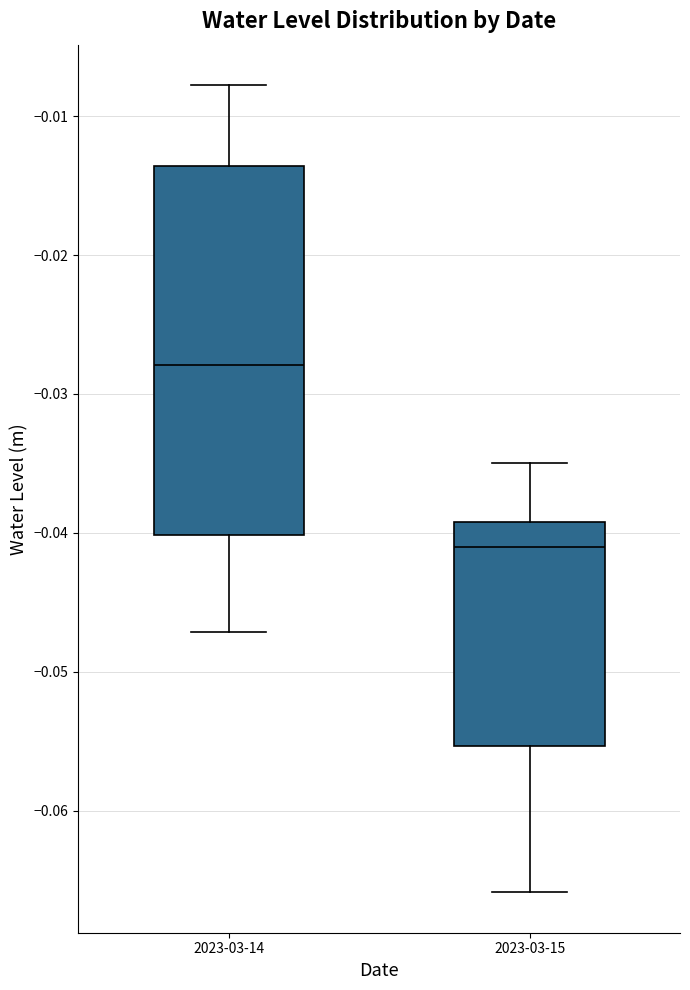

Reading left to right, transcribe this box plot: for each box, give where its median line is, the range the box spans, and where its two whiskers end, as read against the y-axis. The values are not printed on the chart, so give them approximately, as read against the axis.

2023-03-14: median -0.028, box -0.040 to -0.014, whiskers -0.047 to -0.008
2023-03-15: median -0.041, box -0.055 to -0.039, whiskers -0.066 to -0.035